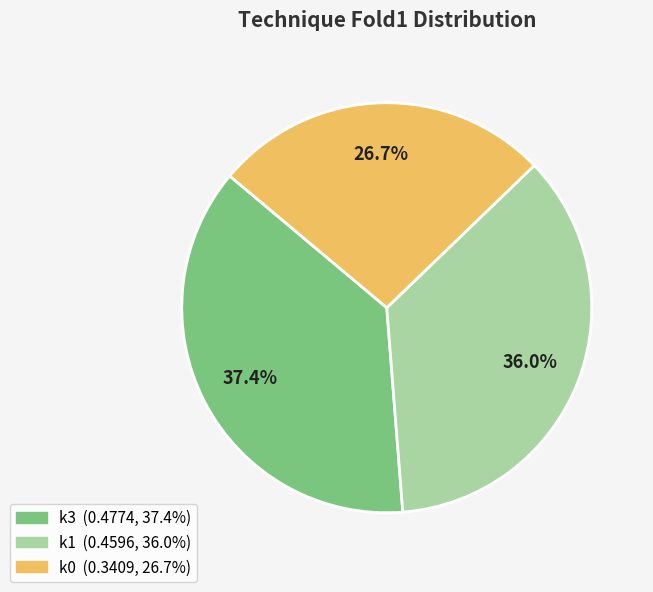

Combined, do k3 and k0 account for over 50%?

Yes